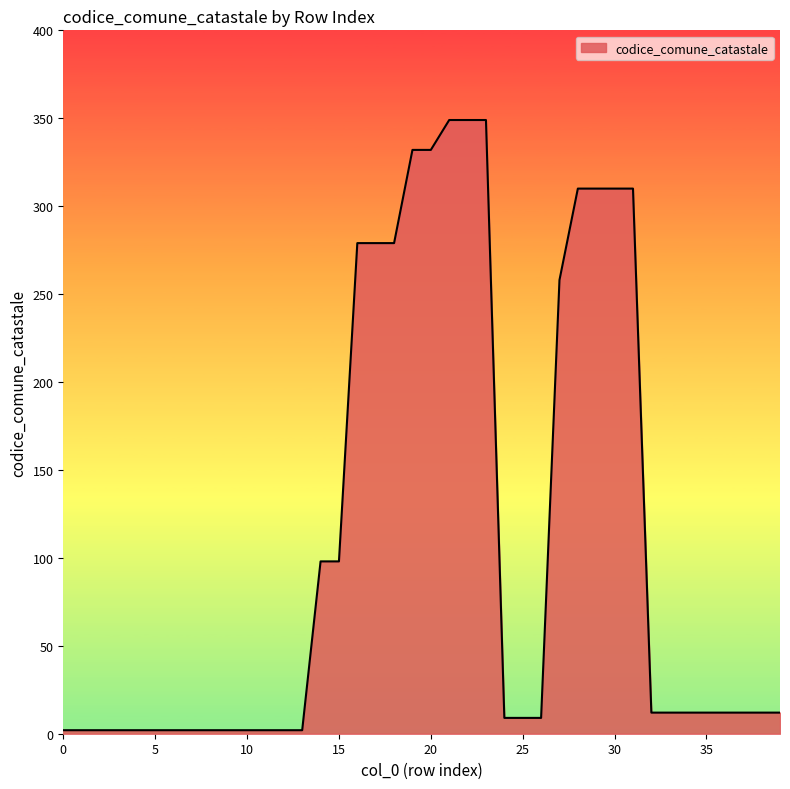

Reading left to right, extract all data points from this chart.

2	2	2	2	2	2	2	2	2	2	2	2	2	2	98	98	279	279	279	332	332	349	349	349	9	9	9	258	310	310	310	310	12	12	12	12	12	12	12	12